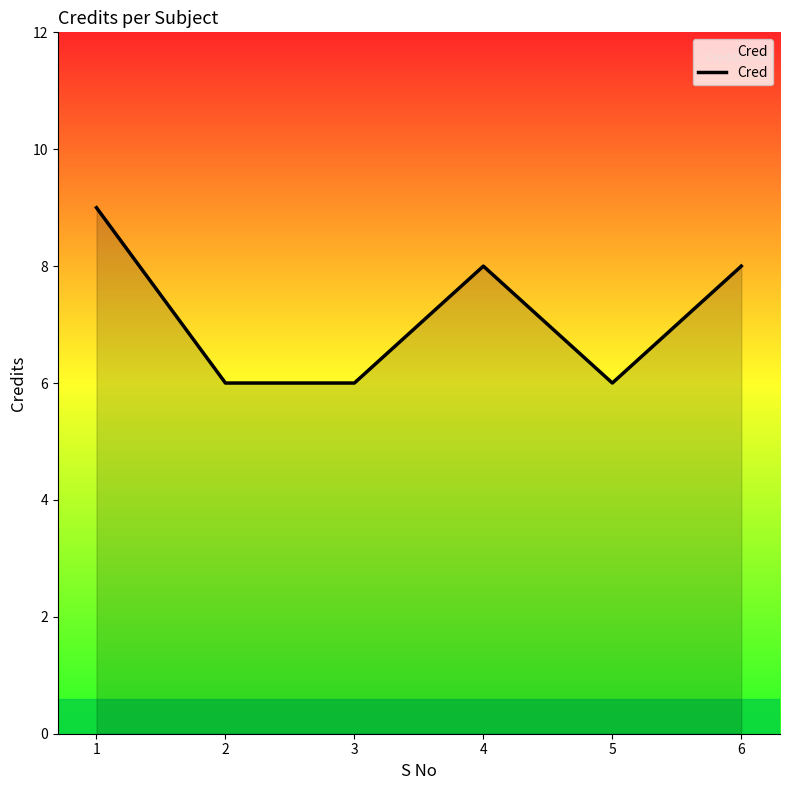

What is the difference between the values at 1 and 2?

3